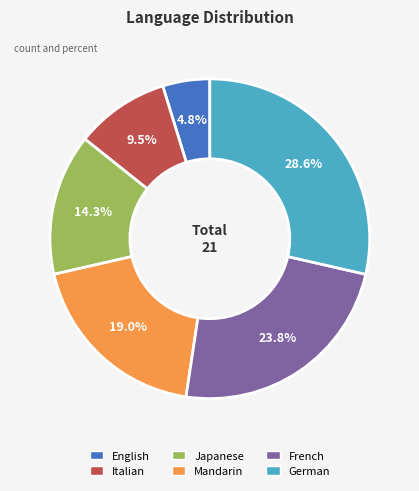

What percentage do French and Italian together represent?

33.3%